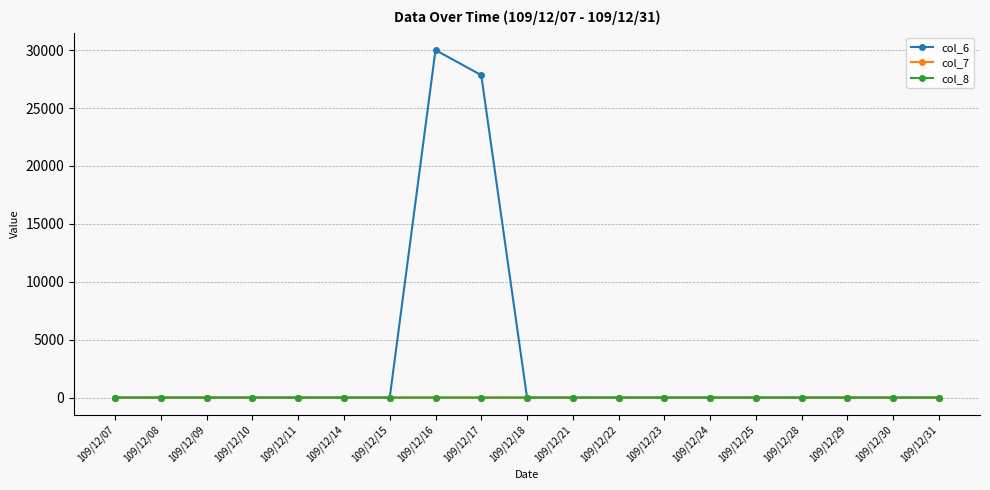

Which series has the widest spread of values?

col_6